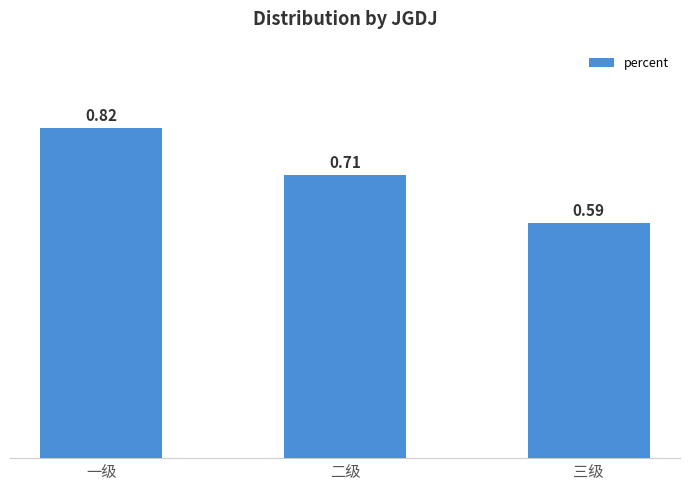

What is the sum of the values at 一级 and 三级?

1.4